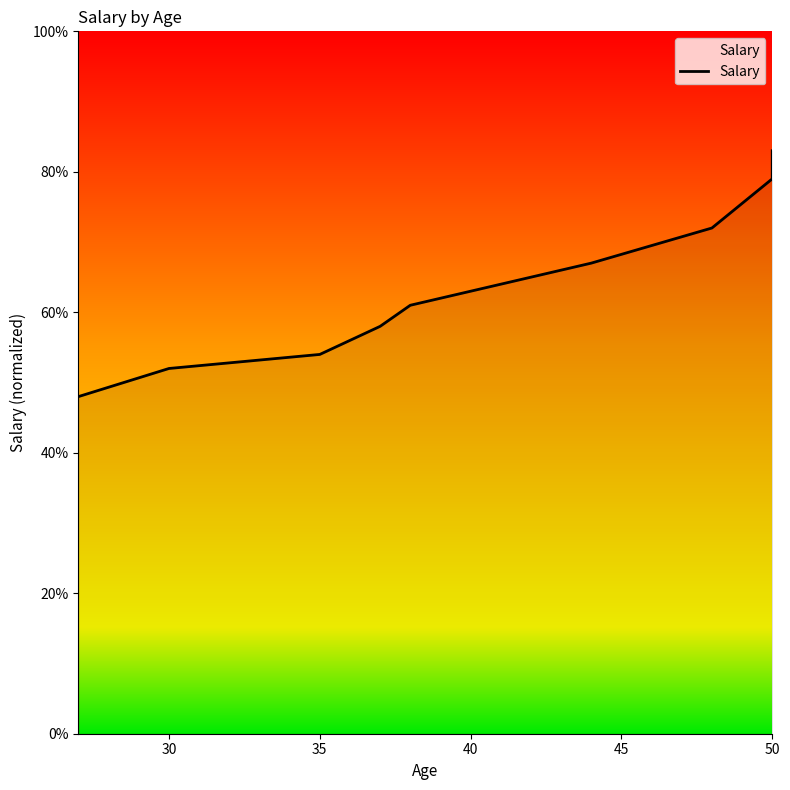

What position from the right is 30?

8